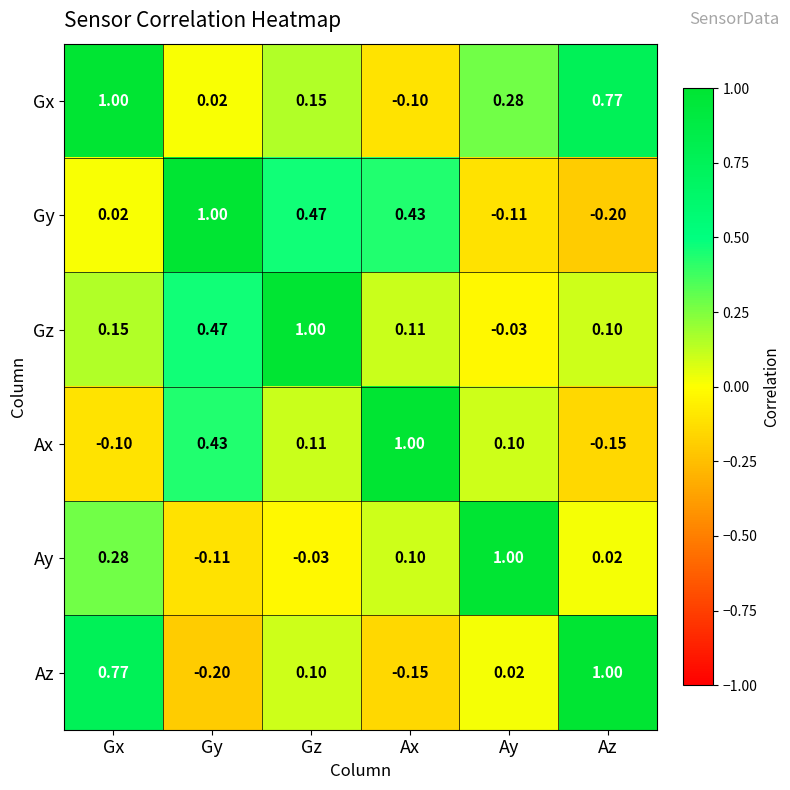

At Gy, list the series in order from smallest to largest.

Az, Ay, Gx, Ax, Gz, Gy